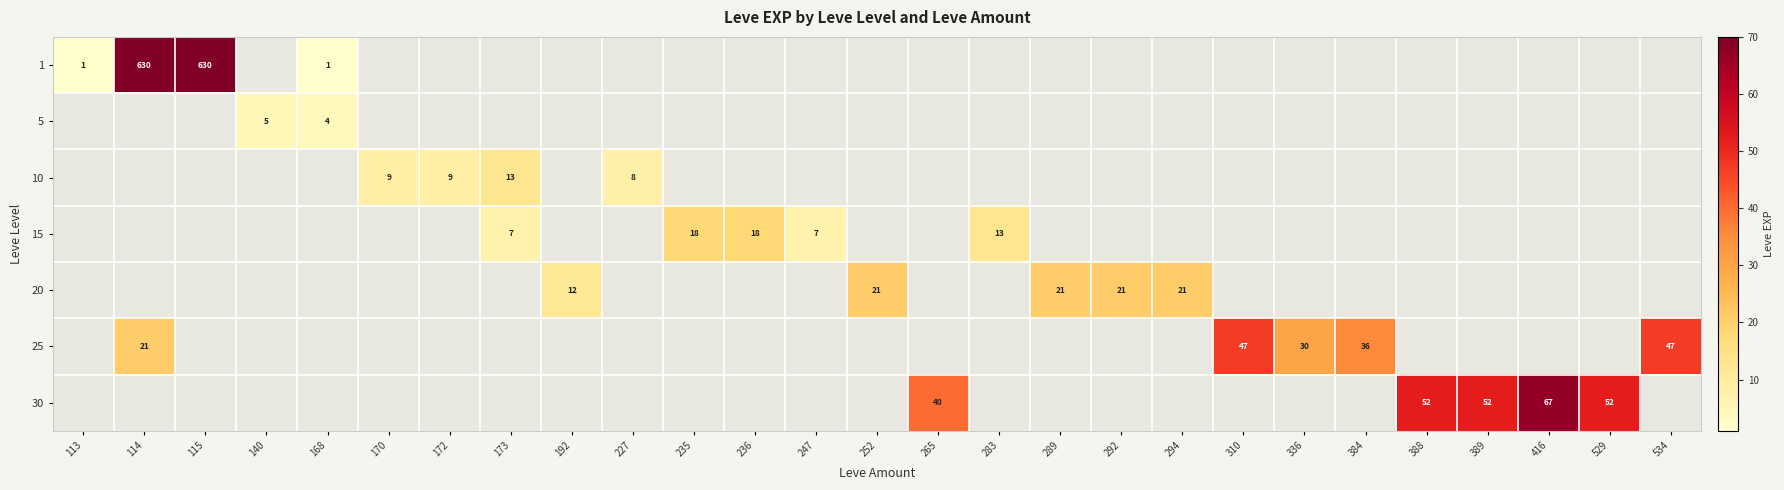

The value of 25 at 310 is 31. True or false?

False